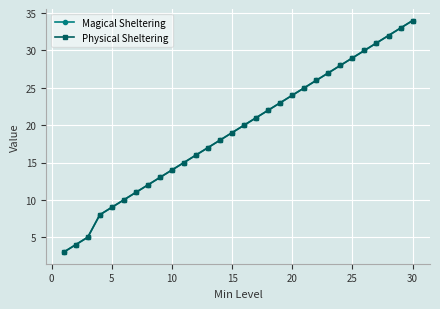

Is this an area chart (filled region under the line)?

No